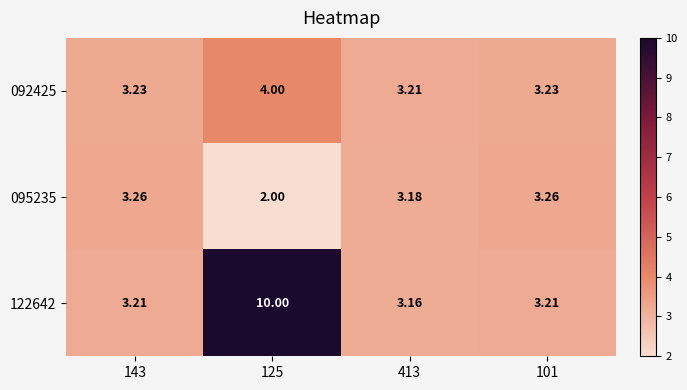

Is the value of 095235 at 125 greater than the value of 092425 at 143?

No